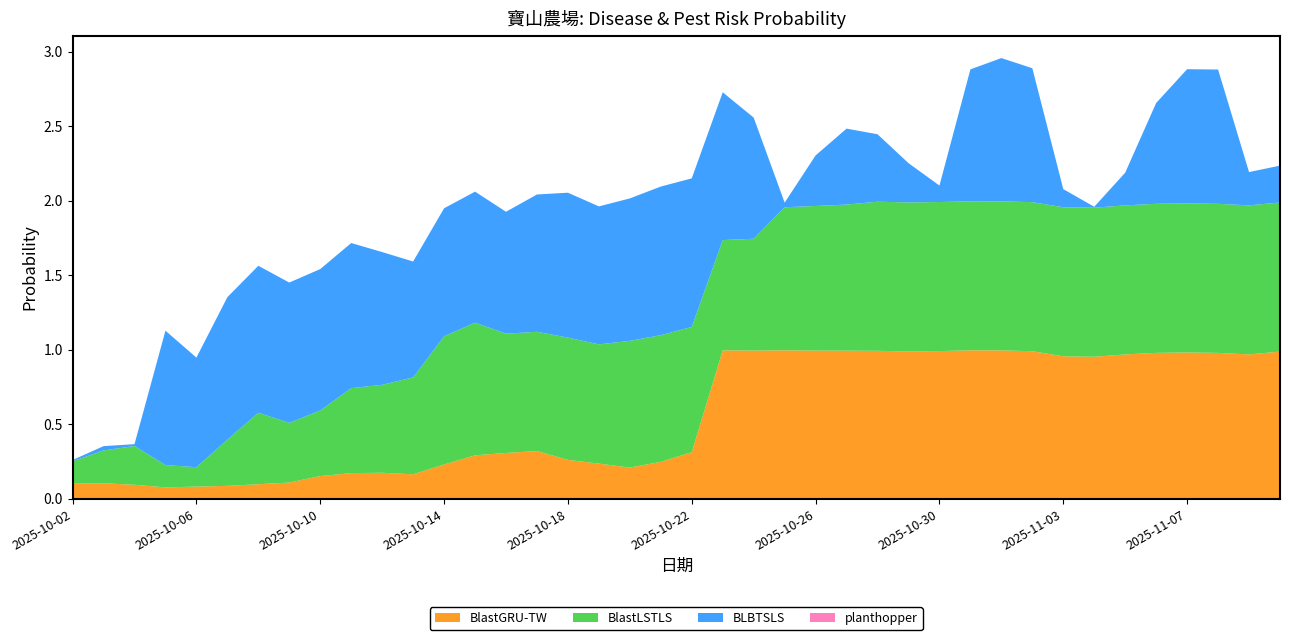

Reading left to right, extract all data points from this chart.

BlastGRU-TW: 2025-10-02=0.1	2025-10-03=0.1	2025-10-04=0.1	2025-10-05=0.1	2025-10-06=0.1	2025-10-07=0.1	2025-10-08=0.1	2025-10-09=0.1	2025-10-10=0.2	2025-10-11=0.2	2025-10-12=0.2	2025-10-13=0.2	2025-10-14=0.2	2025-10-15=0.3	2025-10-16=0.3	2025-10-17=0.3	2025-10-18=0.3	2025-10-19=0.2	2025-10-20=0.2	2025-10-21=0.2	2025-10-22=0.3	2025-10-23=1.0	2025-10-24=1.0	2025-10-25=1.0	2025-10-26=1.0	2025-10-27=1.0	2025-10-28=1.0	2025-10-29=1.0	2025-10-30=1.0	2025-10-31=1.0	2025-11-01=1.0	2025-11-02=1.0	2025-11-03=1.0	2025-11-04=1.0	2025-11-05=1.0	2025-11-06=1.0	2025-11-07=1.0	2025-11-08=1.0	2025-11-09=1.0	2025-11-10=1.0
BlastLSTLS: 2025-10-02=0.1	2025-10-03=0.2	2025-10-04=0.3	2025-10-05=0.1	2025-10-06=0.1	2025-10-07=0.3	2025-10-08=0.5	2025-10-09=0.4	2025-10-10=0.4	2025-10-11=0.6	2025-10-12=0.6	2025-10-13=0.7	2025-10-14=0.9	2025-10-15=0.9	2025-10-16=0.8	2025-10-17=0.8	2025-10-18=0.8	2025-10-19=0.8	2025-10-20=0.8	2025-10-21=0.8	2025-10-22=0.8	2025-10-23=0.7	2025-10-24=0.8	2025-10-25=1.0	2025-10-26=1.0	2025-10-27=1.0	2025-10-28=1.0	2025-10-29=1.0	2025-10-30=1.0	2025-10-31=1.0	2025-11-01=1.0	2025-11-02=1.0	2025-11-03=1.0	2025-11-04=1.0	2025-11-05=1.0	2025-11-06=1.0	2025-11-07=1.0	2025-11-08=1.0	2025-11-09=1.0	2025-11-10=1.0
BLBTSLS: 2025-10-02=0.0	2025-10-03=0.0	2025-10-04=0.0	2025-10-05=0.9	2025-10-06=0.7	2025-10-07=1.0	2025-10-08=1.0	2025-10-09=0.9	2025-10-10=0.9	2025-10-11=1.0	2025-10-12=0.9	2025-10-13=0.8	2025-10-14=0.9	2025-10-15=0.9	2025-10-16=0.8	2025-10-17=0.9	2025-10-18=1.0	2025-10-19=0.9	2025-10-20=1.0	2025-10-21=1.0	2025-10-22=1.0	2025-10-23=1.0	2025-10-24=0.8	2025-10-25=0.0	2025-10-26=0.3	2025-10-27=0.5	2025-10-28=0.5	2025-10-29=0.3	2025-10-30=0.1	2025-10-31=0.9	2025-11-01=1.0	2025-11-02=0.9	2025-11-03=0.1	2025-11-04=0.0	2025-11-05=0.2	2025-11-06=0.7	2025-11-07=0.9	2025-11-08=0.9	2025-11-09=0.2	2025-11-10=0.2
planthopper: 2025-10-02=0.0	2025-10-03=0.0	2025-10-04=0.0	2025-10-05=0.0	2025-10-06=0.0	2025-10-07=0.0	2025-10-08=0.0	2025-10-09=0.0	2025-10-10=0.0	2025-10-11=0.0	2025-10-12=0.0	2025-10-13=0.0	2025-10-14=0.0	2025-10-15=0.0	2025-10-16=0.0	2025-10-17=0.0	2025-10-18=0.0	2025-10-19=0.0	2025-10-20=0.0	2025-10-21=0.0	2025-10-22=0.0	2025-10-23=0.0	2025-10-24=0.0	2025-10-25=0.0	2025-10-26=0.0	2025-10-27=0.0	2025-10-28=0.0	2025-10-29=0.0	2025-10-30=0.0	2025-10-31=0.0	2025-11-01=0.0	2025-11-02=0.0	2025-11-03=0.0	2025-11-04=0.0	2025-11-05=0.0	2025-11-06=0.0	2025-11-07=0.0	2025-11-08=0.0	2025-11-09=0.0	2025-11-10=0.0